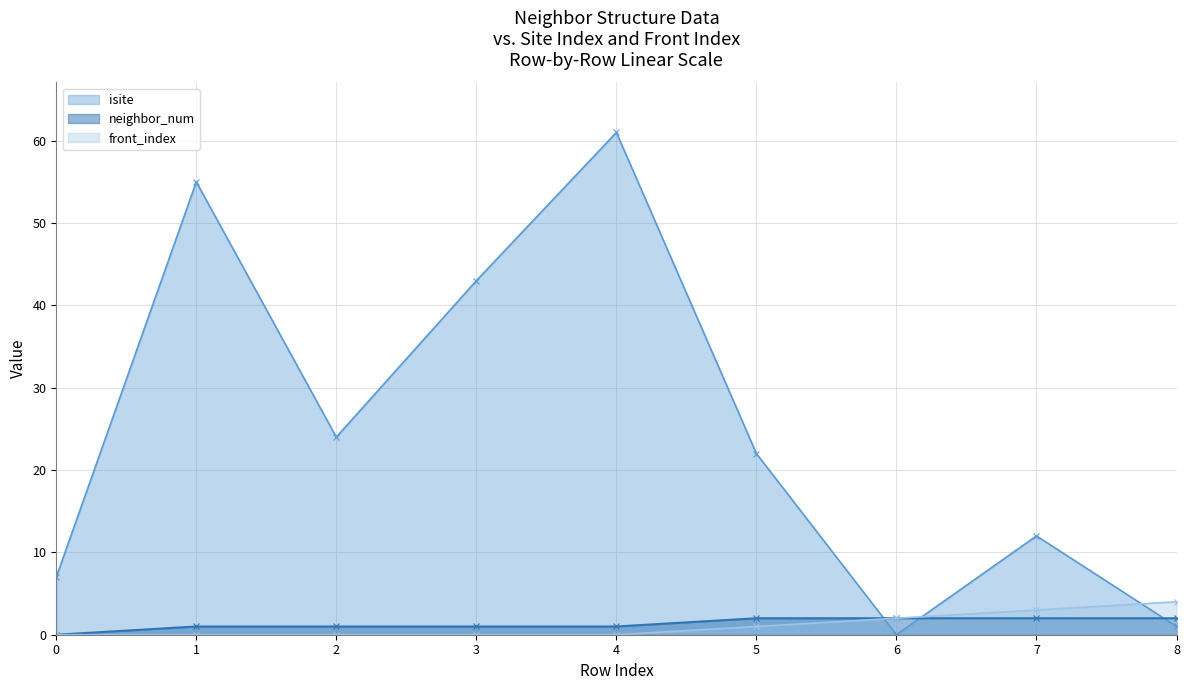

What are all the series names shown in the legend?

isite, neighbor_num, front_index